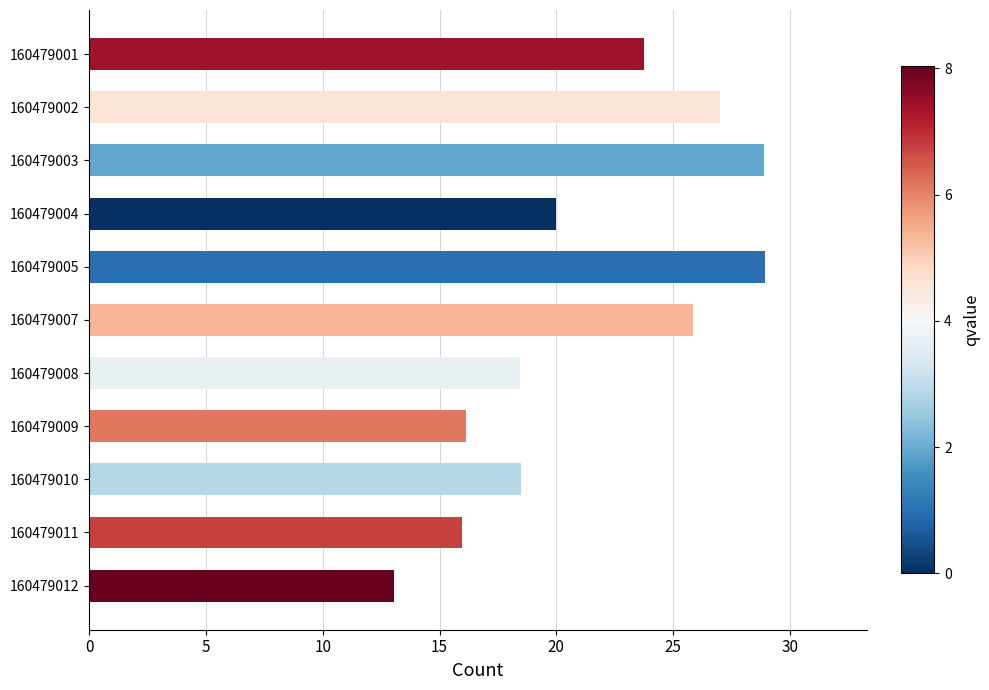

What is the value of the 4th bar from the top?

20.0